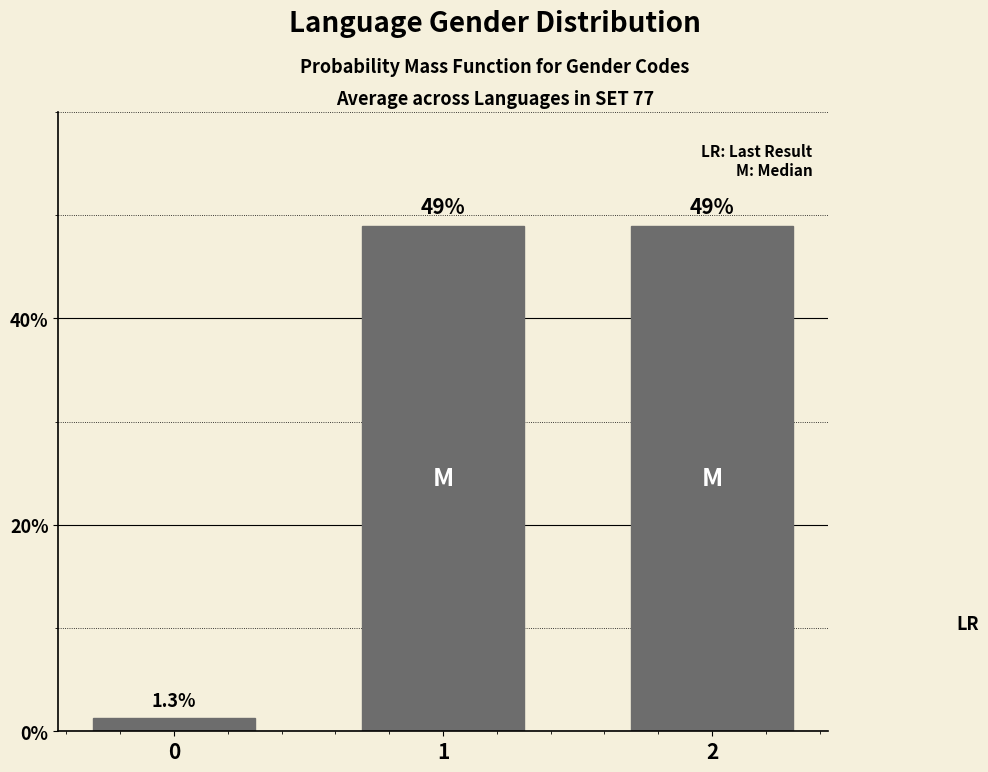

How many data points are less than 49?

1